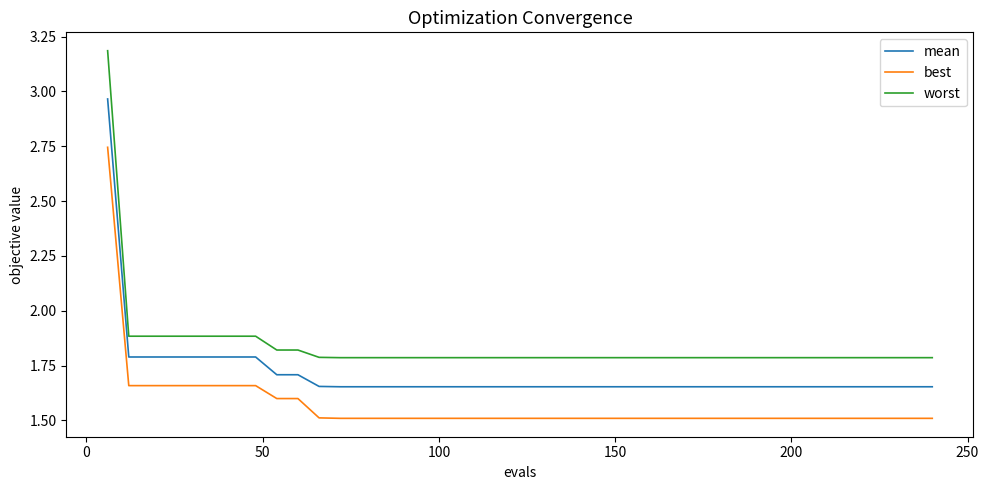

True or false: worst and best cross at least once.

False